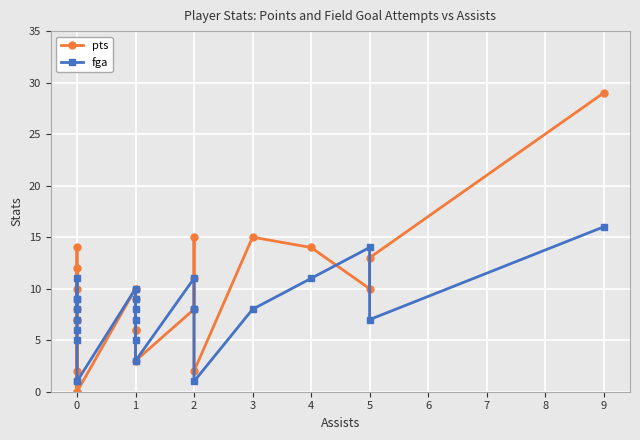

How many lines are shown in the chart?

2